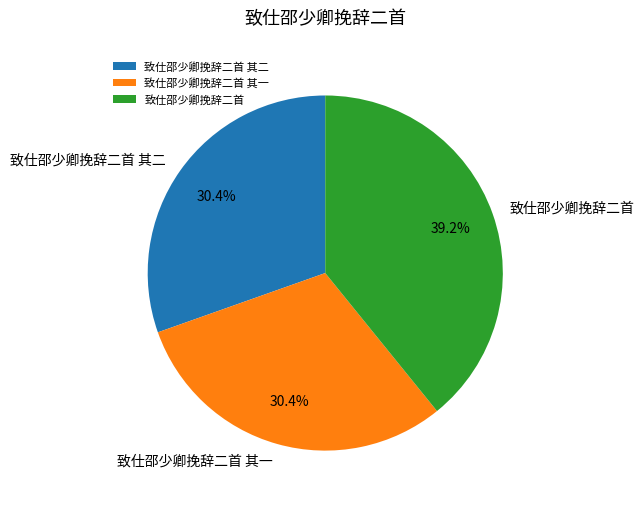

True or false: 致仕邵少卿挽辞二首 其一 accounts for 30% of the total.

True